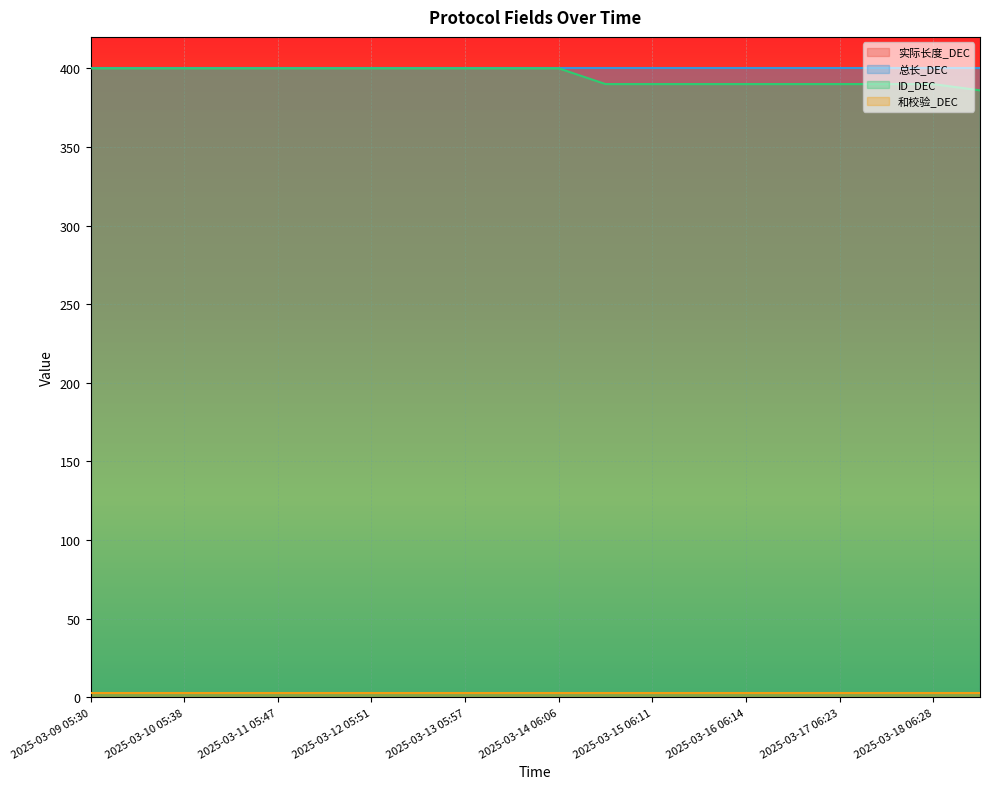

What is the sum of all ID_DEC values?

7906